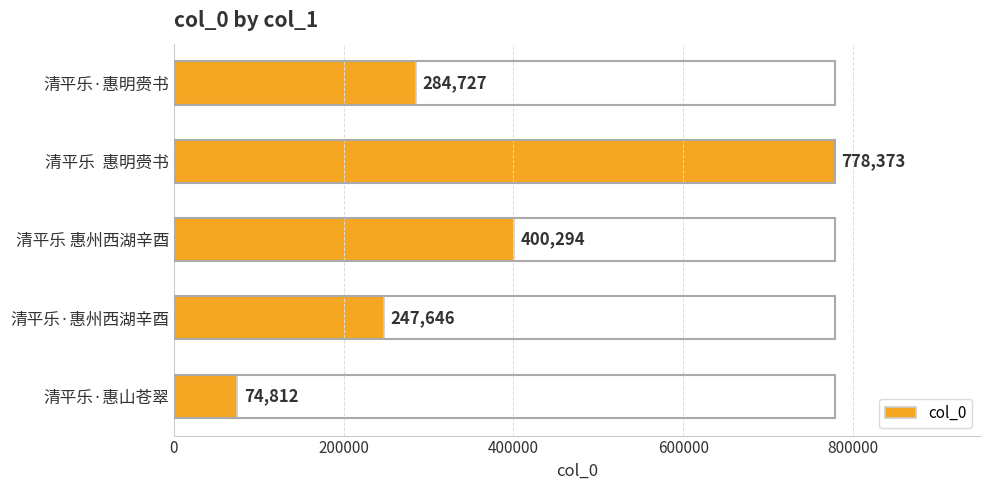

What is the average value?

357170